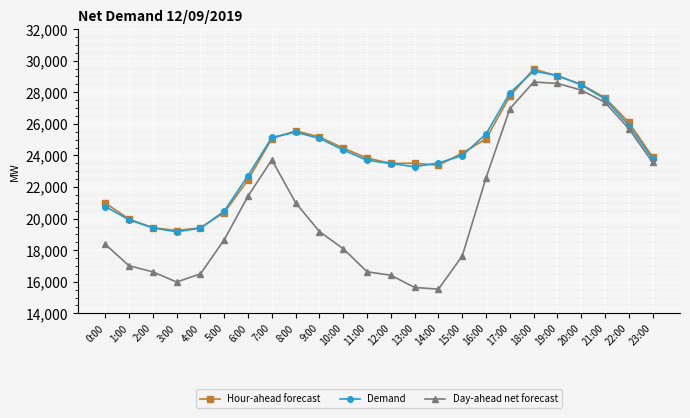

What value does the Day-ahead net forecast series have at 12:00, to the nearest 10?

16410